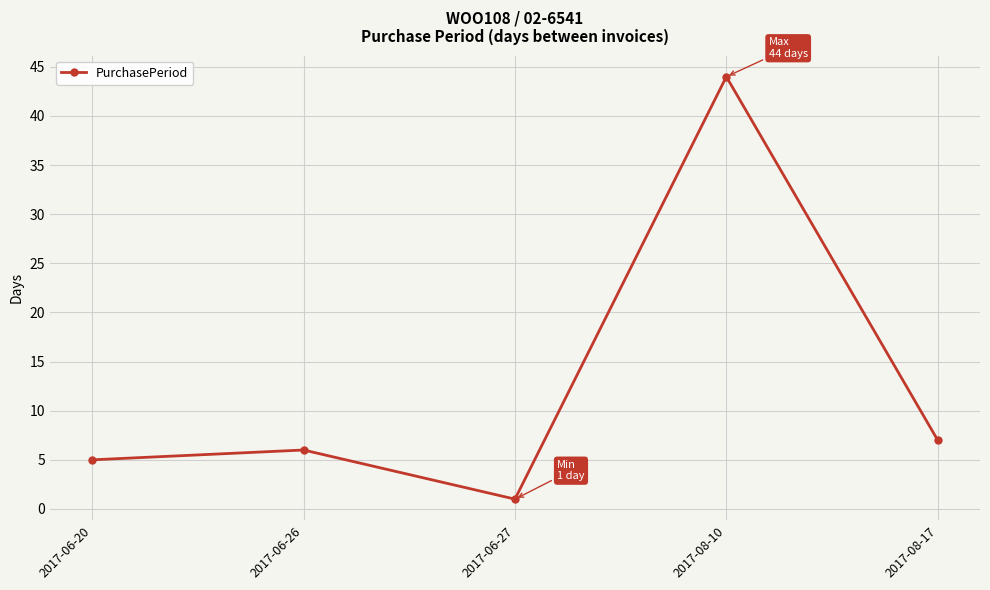

At which category does the chart reach its minimum across all series?

2017-06-27